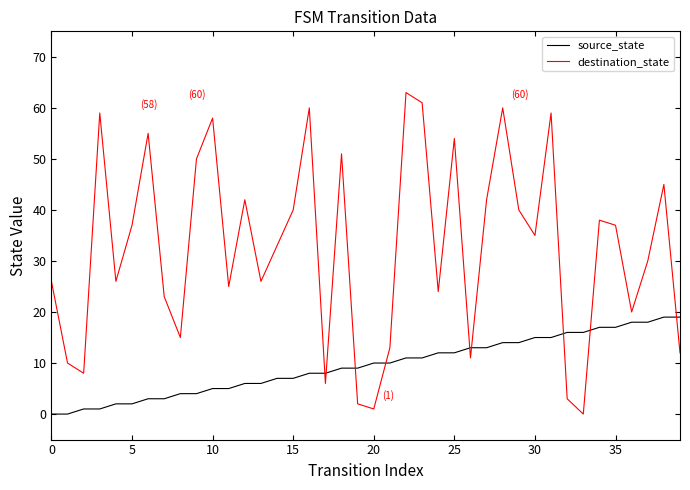

What is the difference between the maximum and minimum values in the source_state series?

19